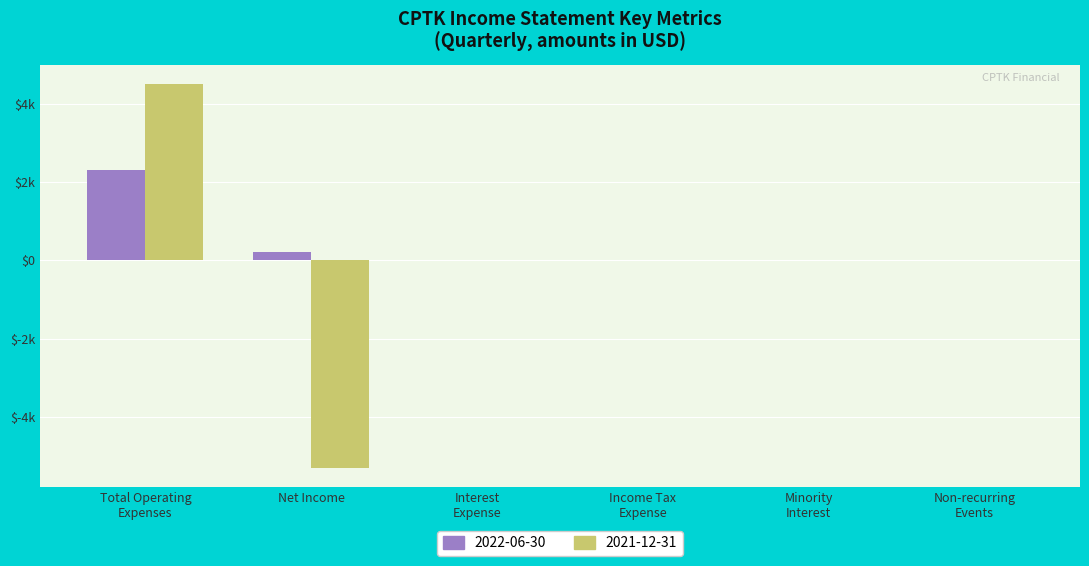

What is the greatest value displayed?

4500